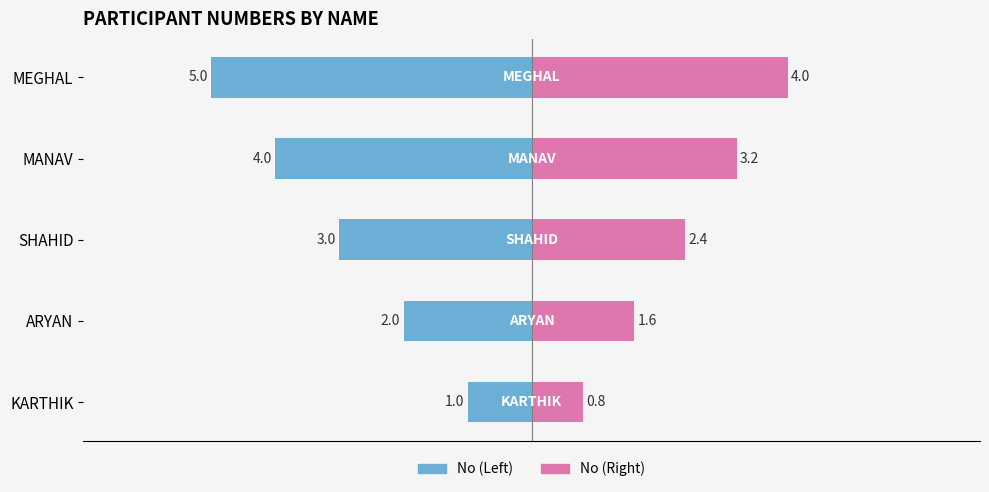

Reading right to left, transcribe all the data shown in this chart.

No (Left): -5.0	-4.0	-3.0	-2.0	-1.0
No (Right): 4.0	3.2	2.4	1.6	0.8